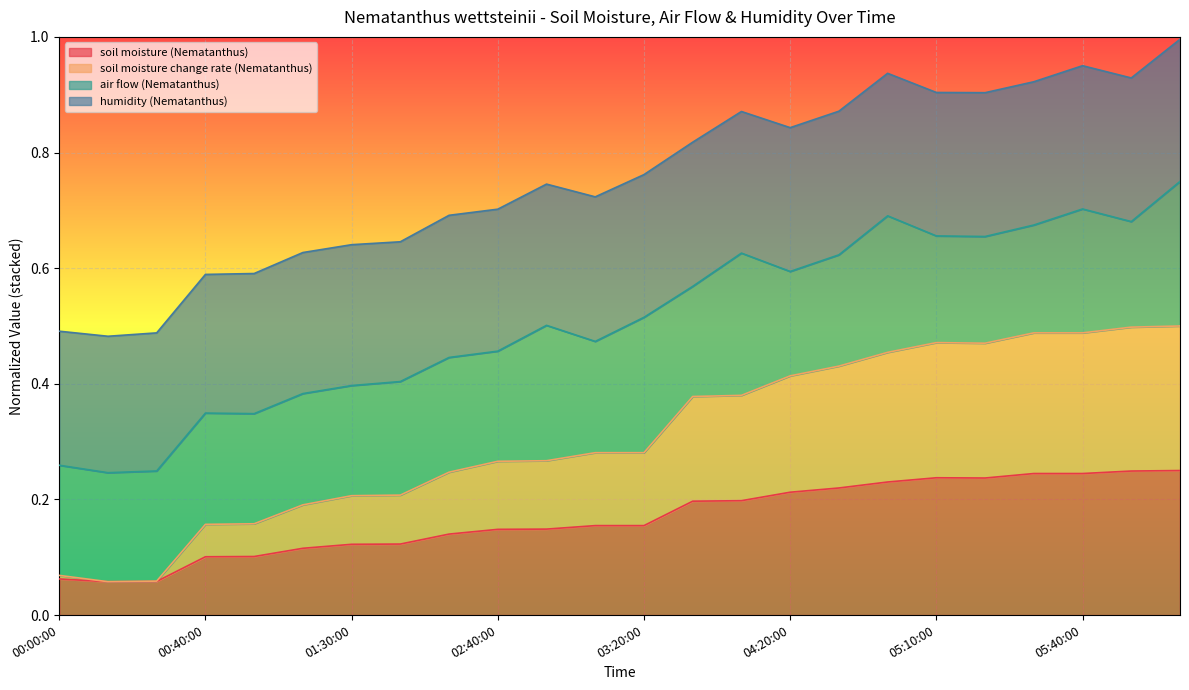

At which category is the sum across all series the highest?

06:40:00